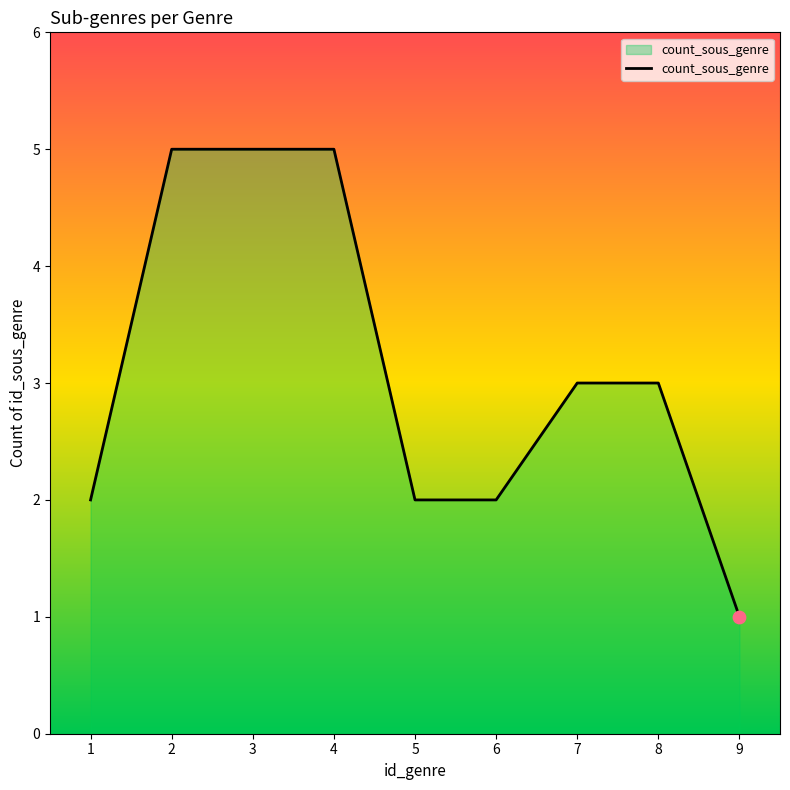

Which has a higher value, 4 or 5?

4